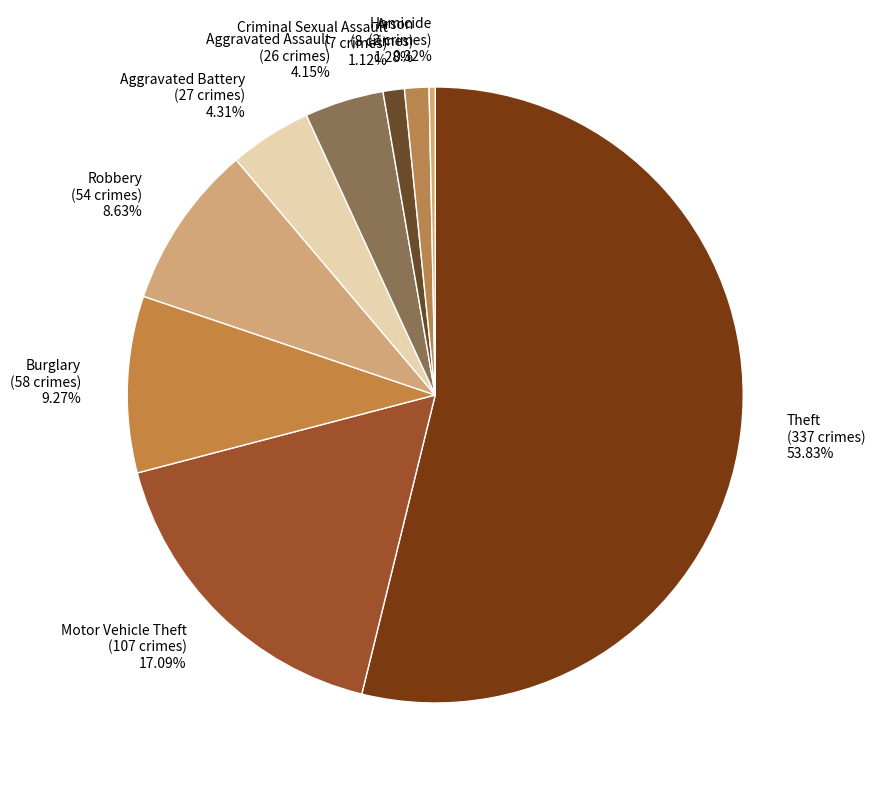

How many slices are in this pie chart?

9